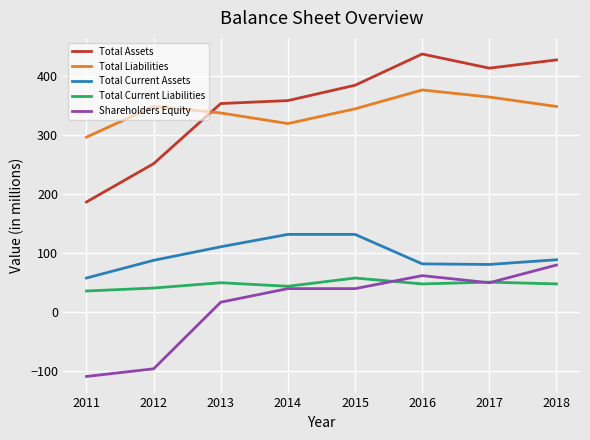

At which category does Total Assets reach its first local peak?

2016